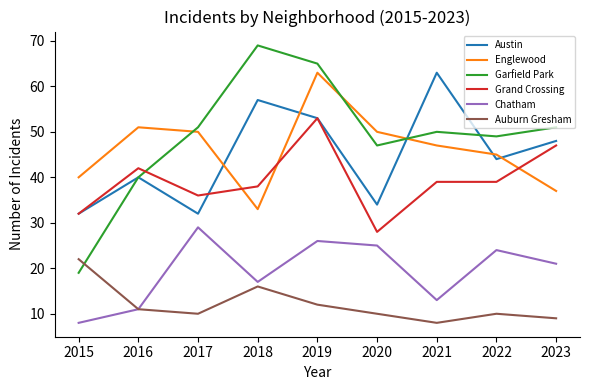

Reading left to right, what are all the values shown in this chart?

Austin: 32	40	32	57	53	34	63	44	48
Englewood: 40	51	50	33	63	50	47	45	37
Garfield Park: 19	40	51	69	65	47	50	49	51
Grand Crossing: 32	42	36	38	53	28	39	39	47
Chatham: 8	11	29	17	26	25	13	24	21
Auburn Gresham: 22	11	10	16	12	10	8	10	9